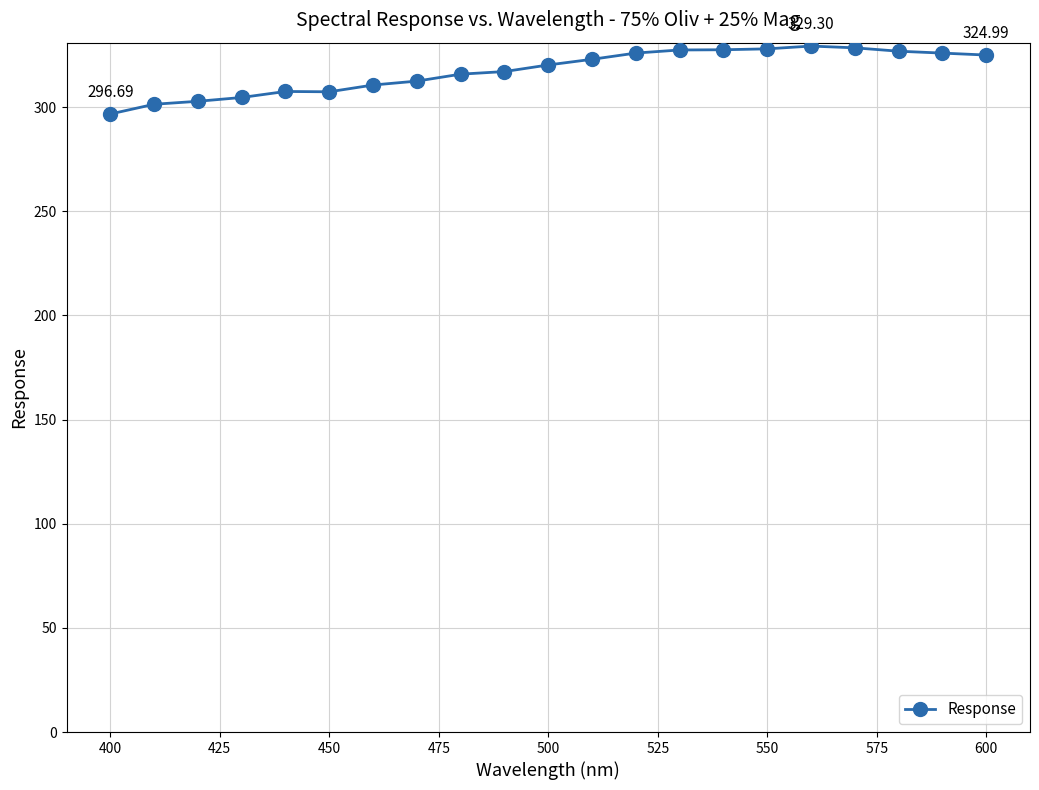

What is the sum of all values?

6663.8